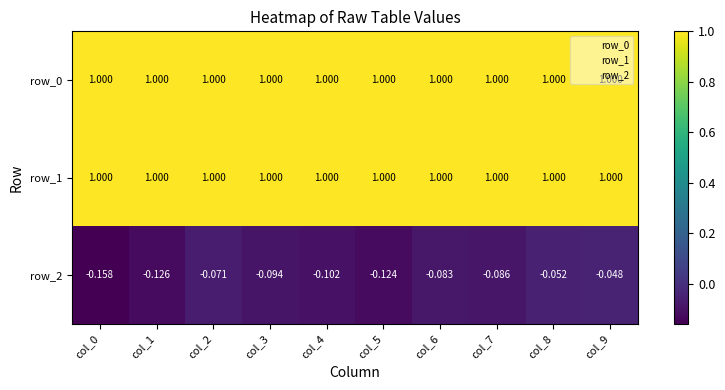

What is the difference between the highest and lowest values at col_9?

1.0